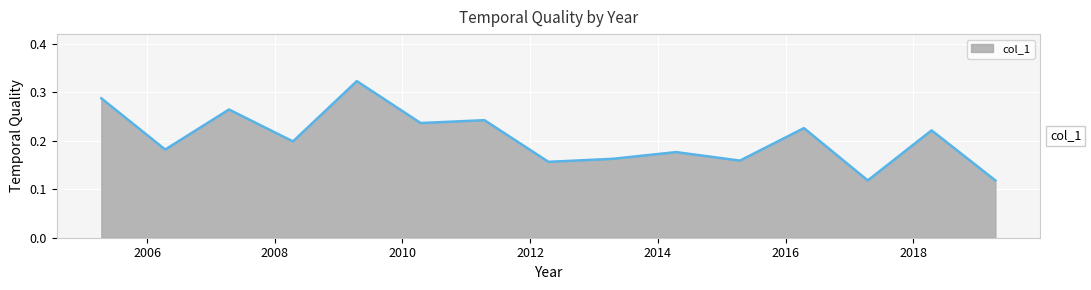

How many series are shown in this chart?

1